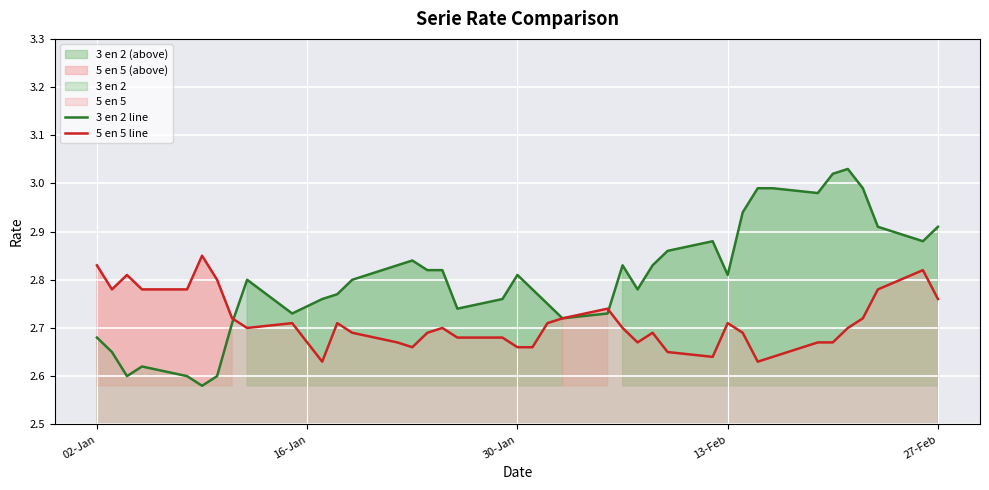

The value of 5 en 5 line at 12 is 1.4. True or false?

False